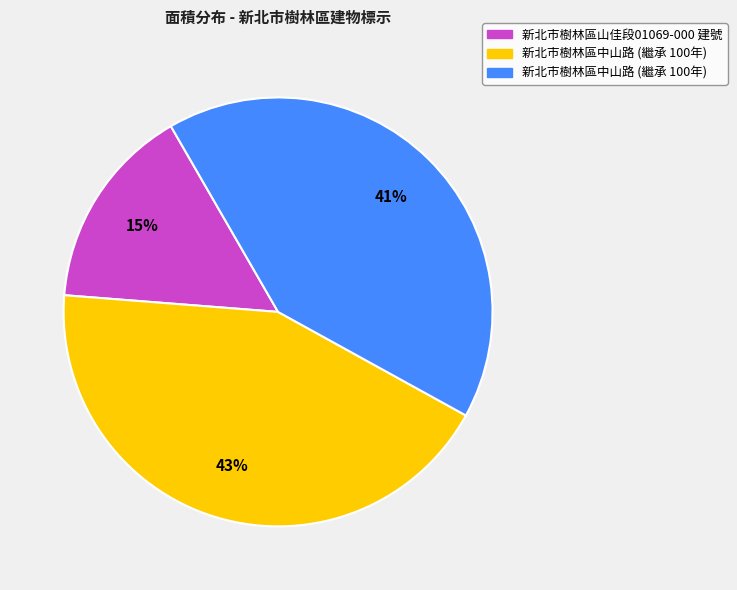

To the nearest percent, what is the difference between the largest and smallest slice percentages?

28%